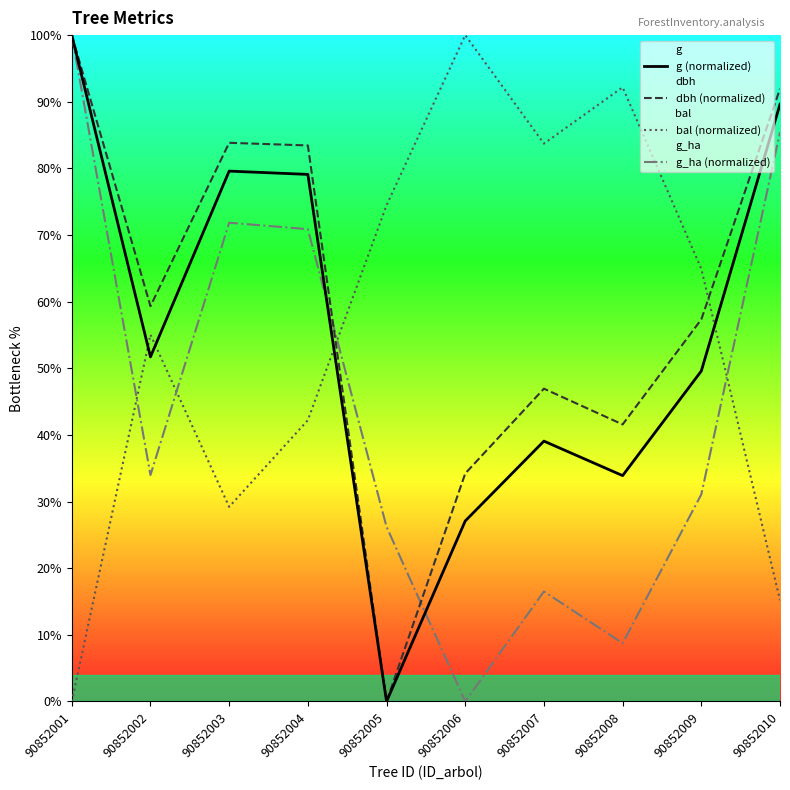

What is the value of the g_ha (normalized) point at the 2nd from the left?

34.0